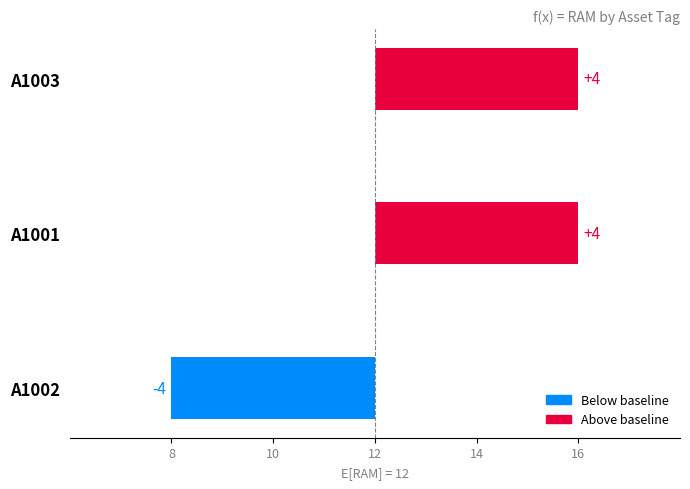

What is the average value?

1